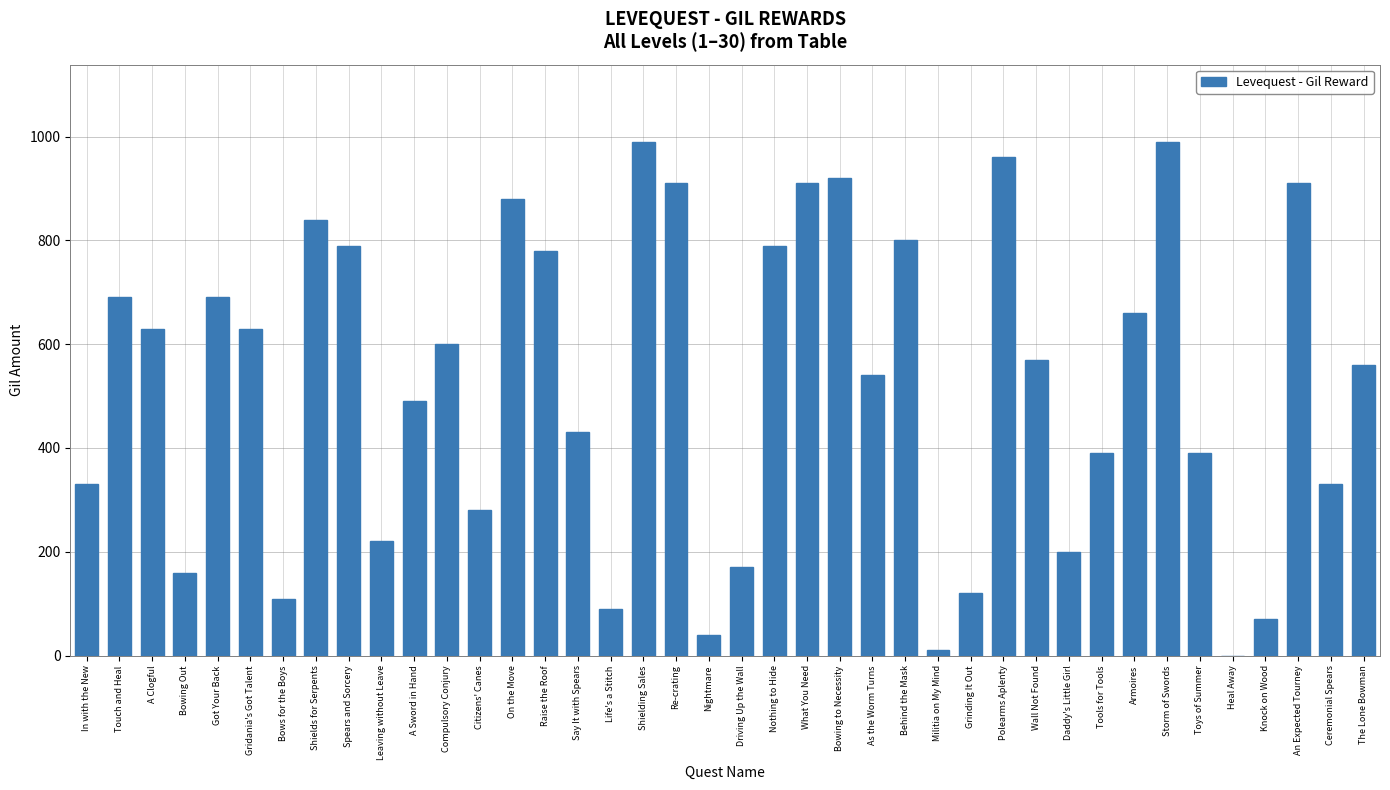

Are the bars grouped side by side (vs. stacked)?

No